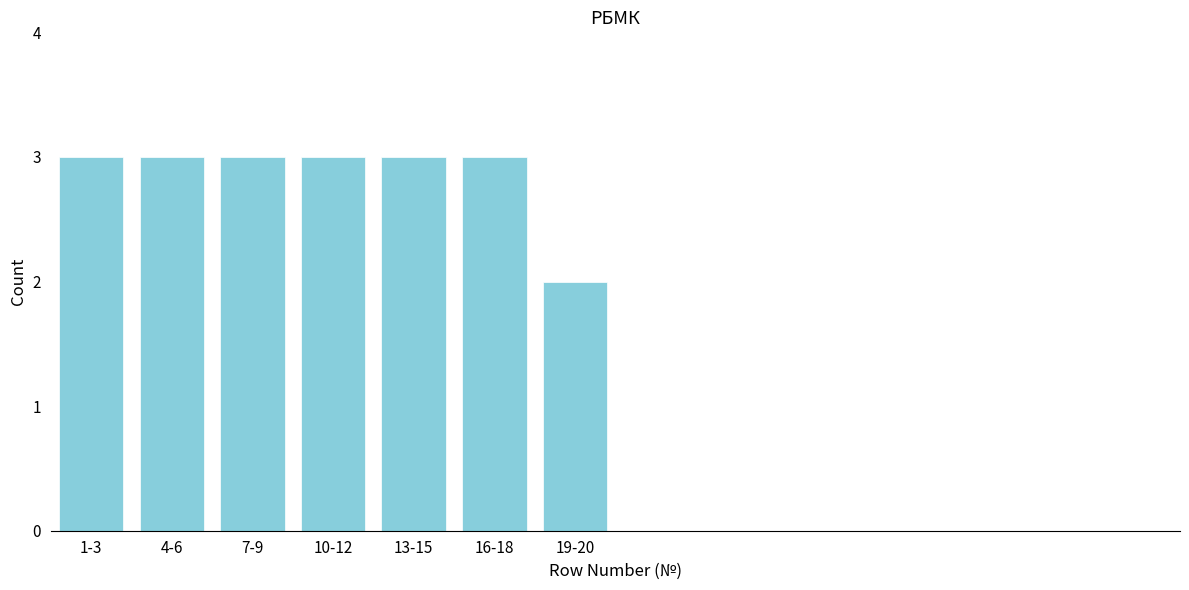

Reading left to right, extract all data points from this chart.

3	3	3	3	3	3	2